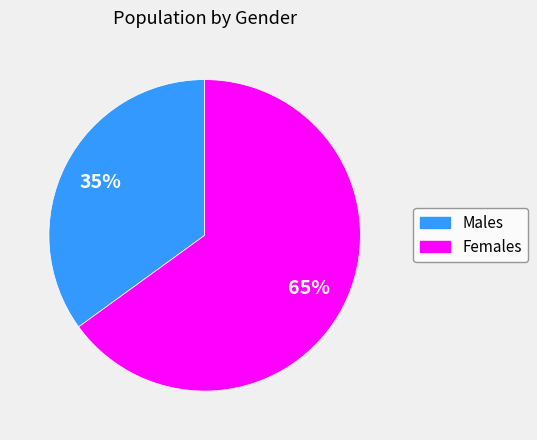

How many slices are in this pie chart?

2